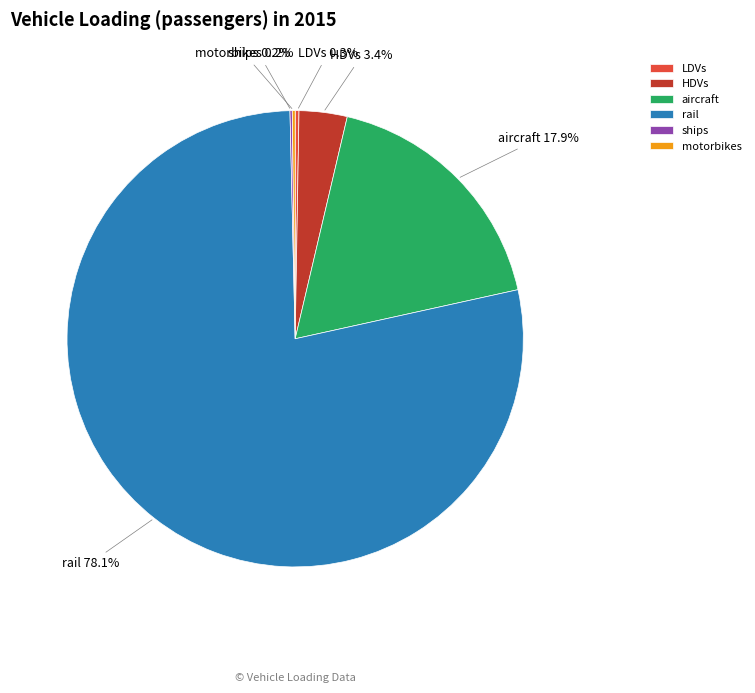

Which has a higher value, aircraft or rail?

rail